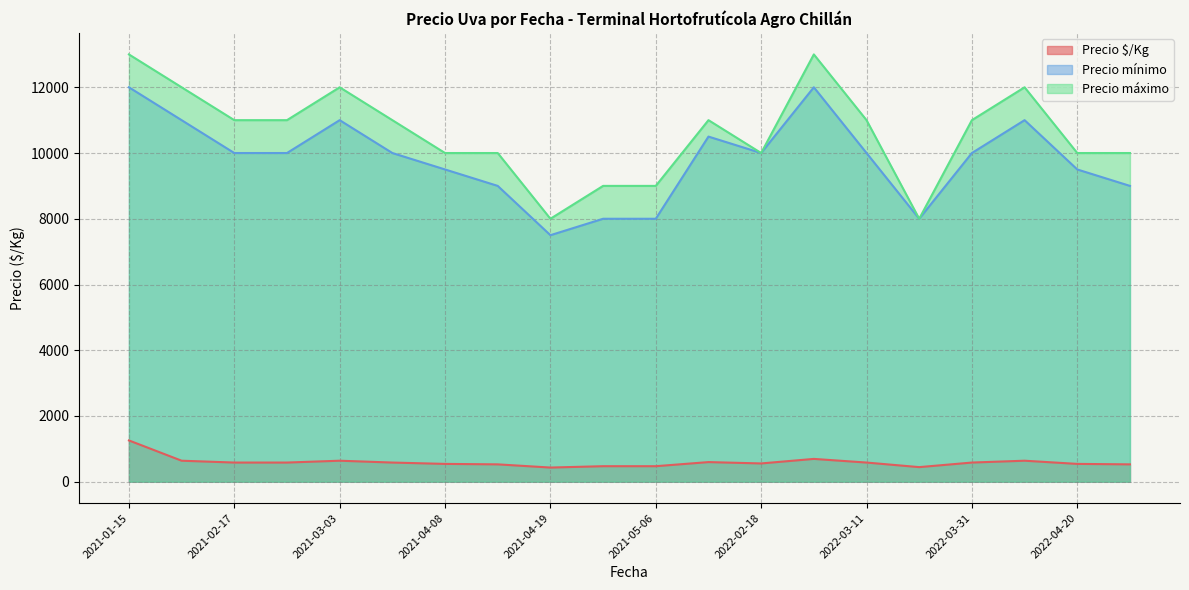

Between 2021-05-19 and 2022-03-22, which series saw the biggest shift?

Precio máximo